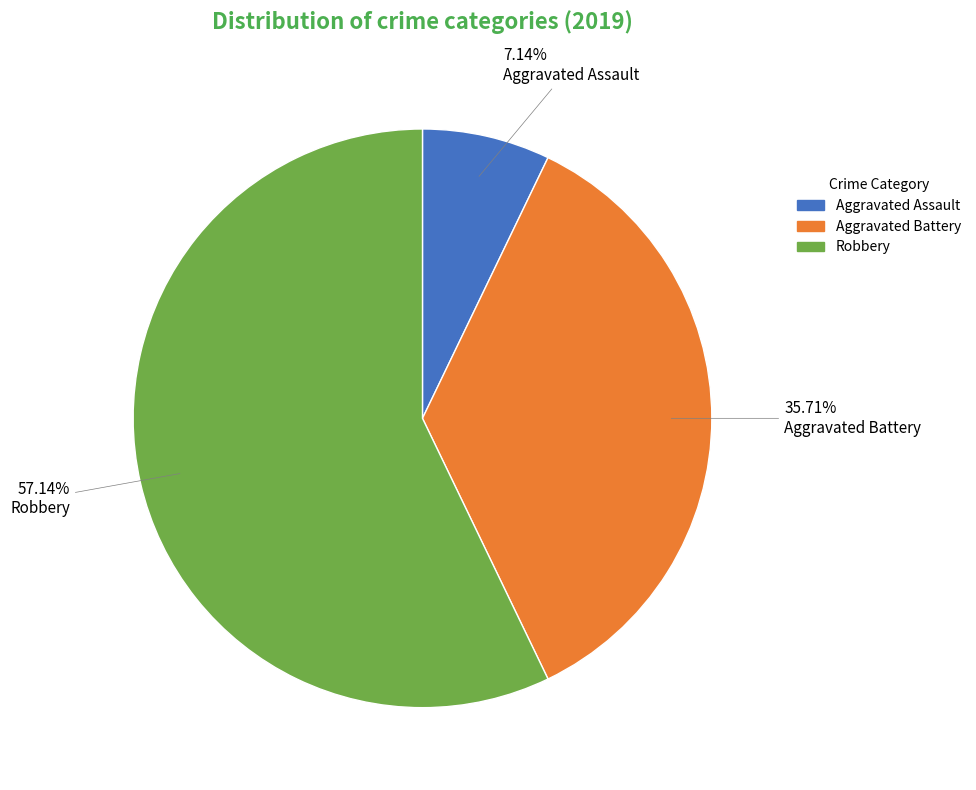

How much of the chart is everything except Aggravated Assault?

92.9%